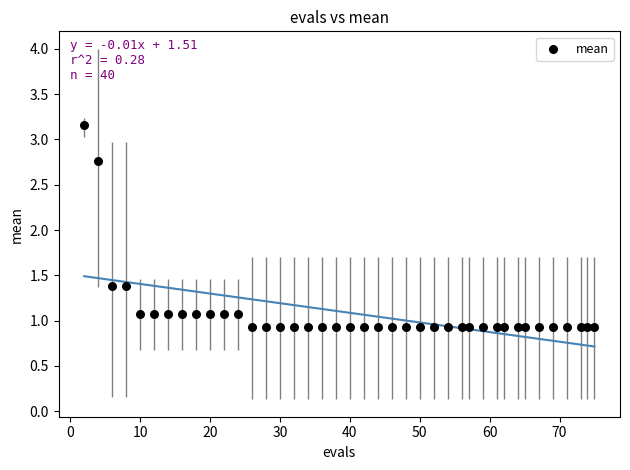

What is the range of X values (max minus min)?

73.0